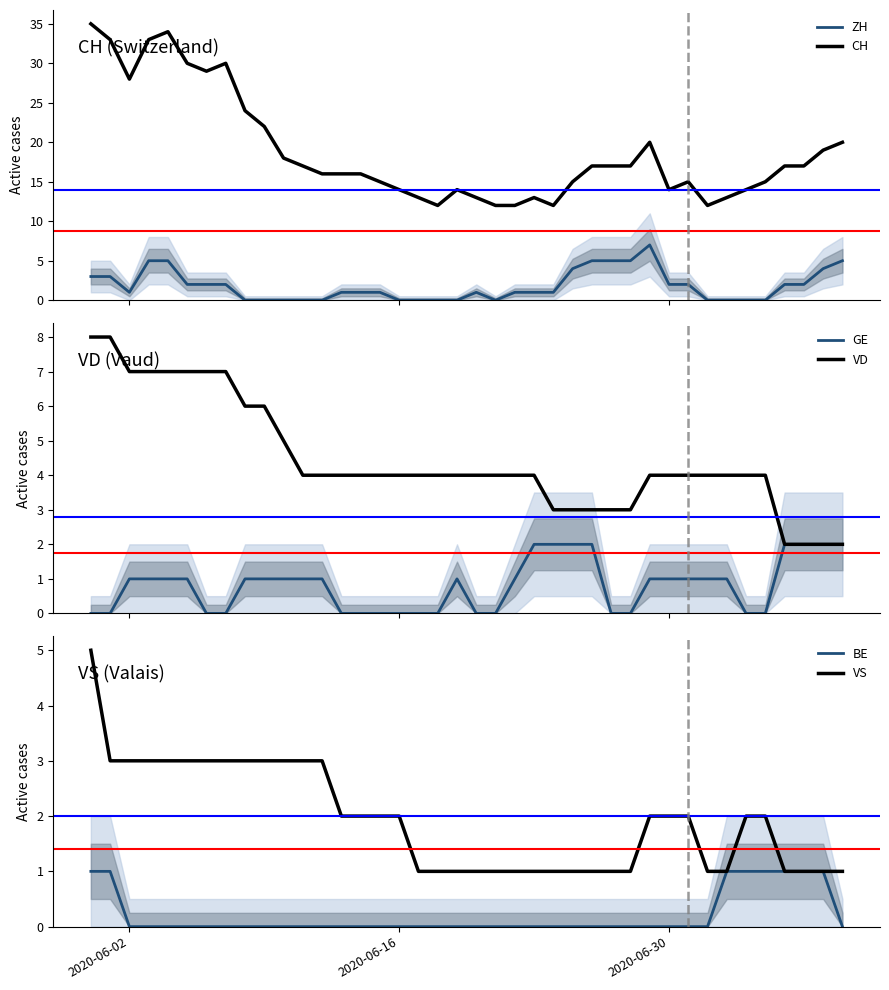

Reading right to left, extract all data points from this chart.

ZH: 5	4	2	2	0	0	0	0	2	2	7	5	5	5	4	1	1	1	0	1	0	0	0	0	1	1	1	0	0	0	0	0	2	2	2	5	5	1	3	3
CH: 20	19	17	17	15	14	13	12	15	14	20	17	17	17	15	12	13	12	12	13	14	12	13	14	15	16	16	16	17	18	22	24	30	29	30	34	33	28	33	35
GE: 2	2	2	2	0	0	1	1	1	1	1	0	0	2	2	2	2	1	0	0	1	0	0	0	0	0	0	1	1	1	1	1	0	0	1	1	1	1	0	0
VD: 2	2	2	2	4	4	4	4	4	4	4	3	3	3	3	3	4	4	4	4	4	4	4	4	4	4	4	4	4	5	6	6	7	7	7	7	7	7	8	8
BE: 0	1	1	1	1	1	1	0	0	0	0	0	0	0	0	0	0	0	0	0	0	0	0	0	0	0	0	0	0	0	0	0	0	0	0	0	0	0	1	1
VS: 1	1	1	1	2	2	1	1	2	2	2	1	1	1	1	1	1	1	1	1	1	1	1	2	2	2	2	3	3	3	3	3	3	3	3	3	3	3	3	5